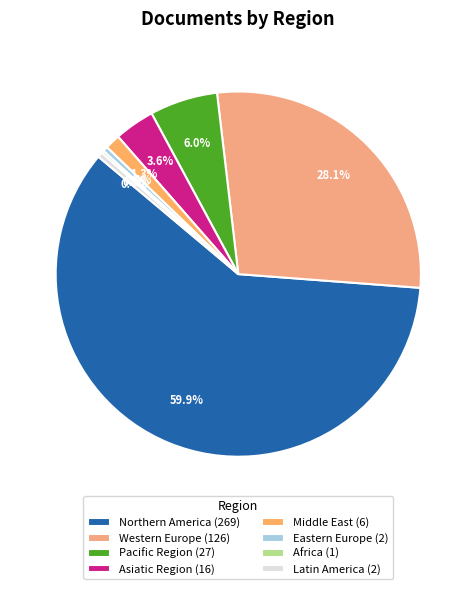

Is the sum of Pacific Region and Asiatic Region greater than half?

No